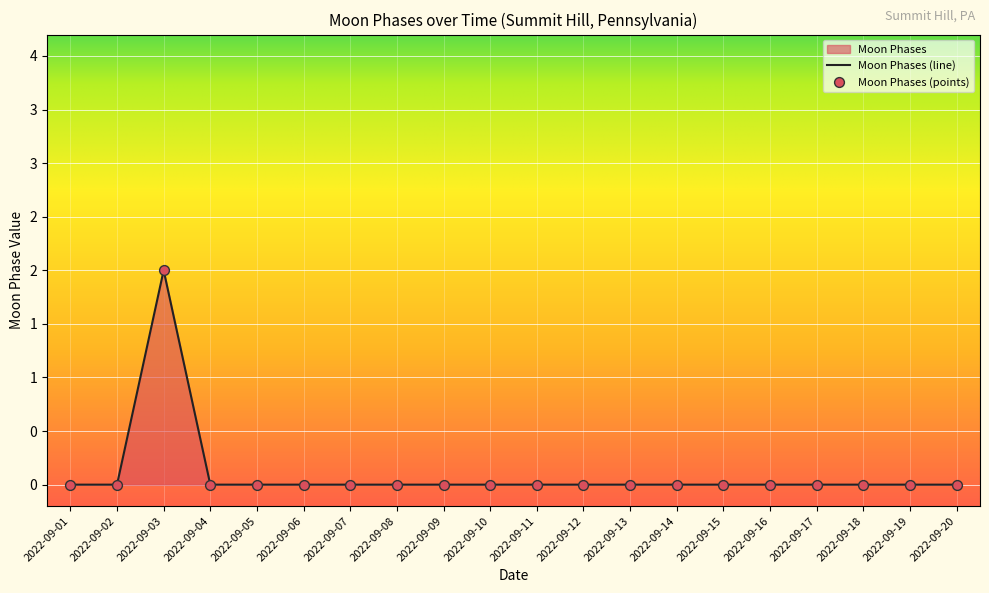

Between 2022-09-01 and 2022-09-09, which is larger?

2022-09-01